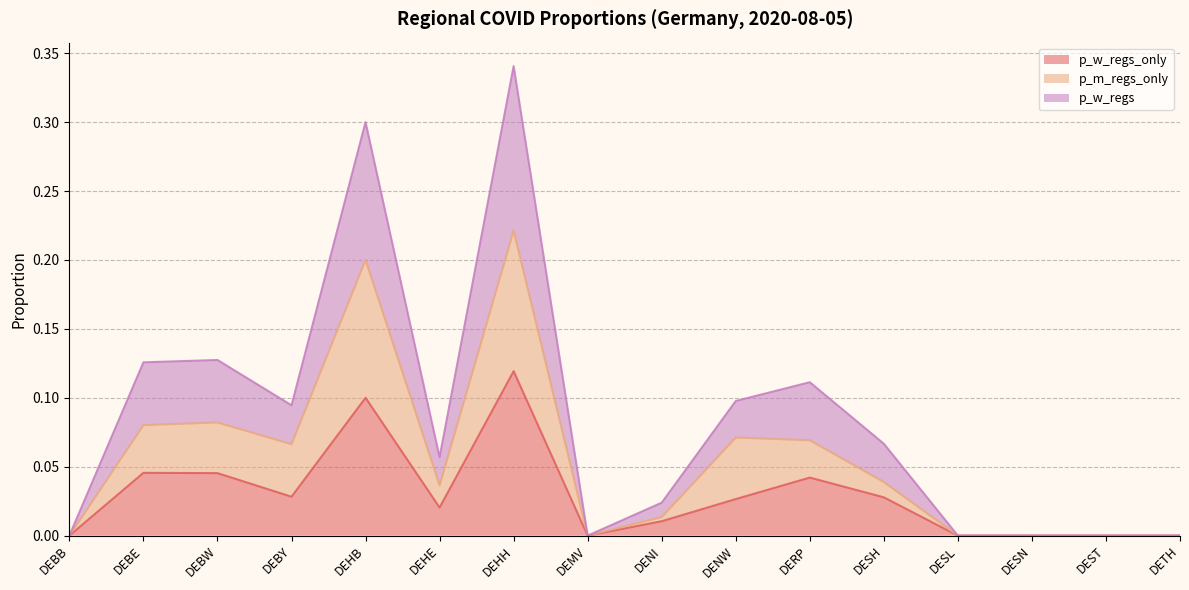

True or false: p_w_regs_only and p_m_regs_only cross at least once.

False